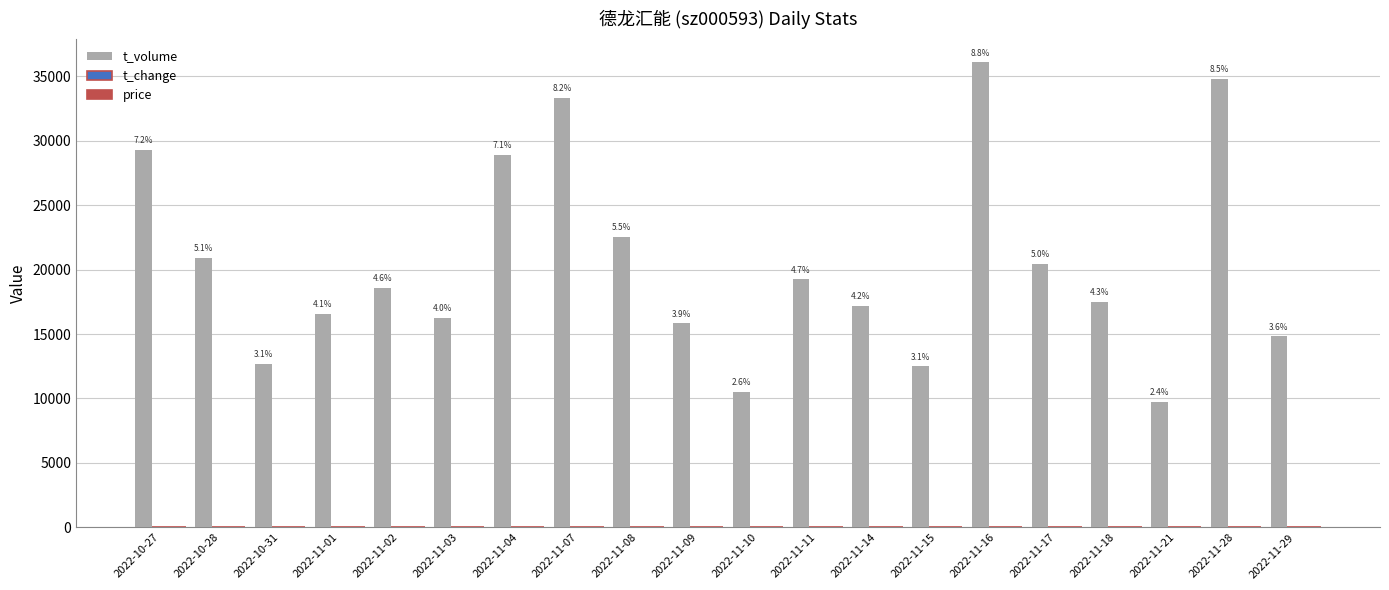

Which label corresponds to the largest value in the chart?

2022-11-16